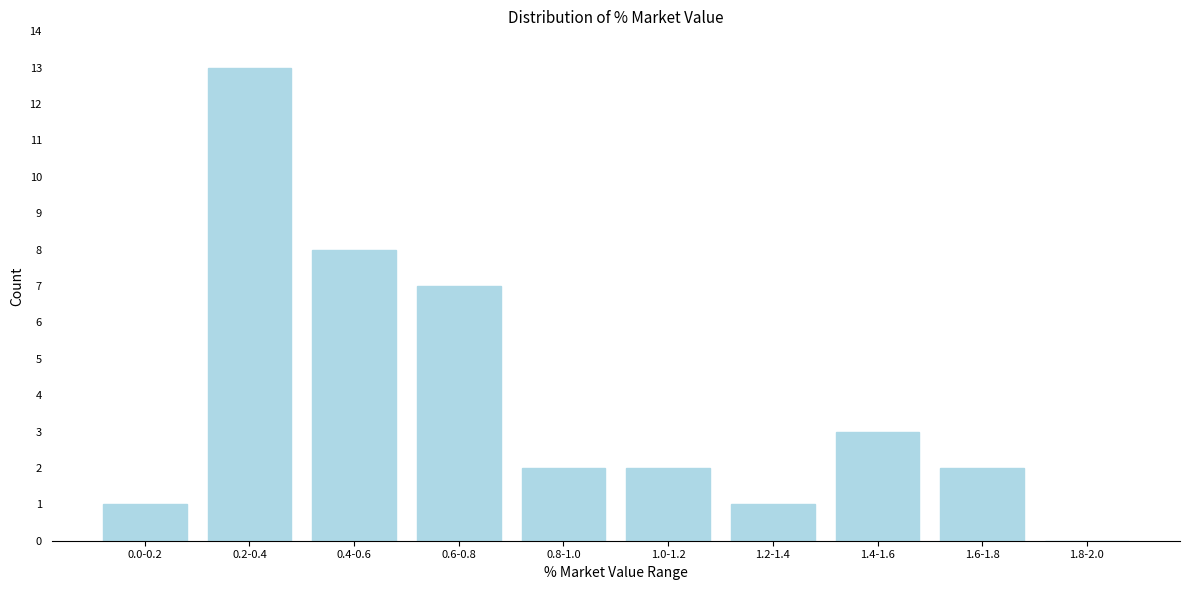

Reading left to right, what are all the values shown in this chart?

0.0-0.2=1	0.2-0.4=13	0.4-0.6=8	0.6-0.8=7	0.8-1.0=2	1.0-1.2=2	1.2-1.4=1	1.4-1.6=3	1.6-1.8=2	1.8-2.0=0